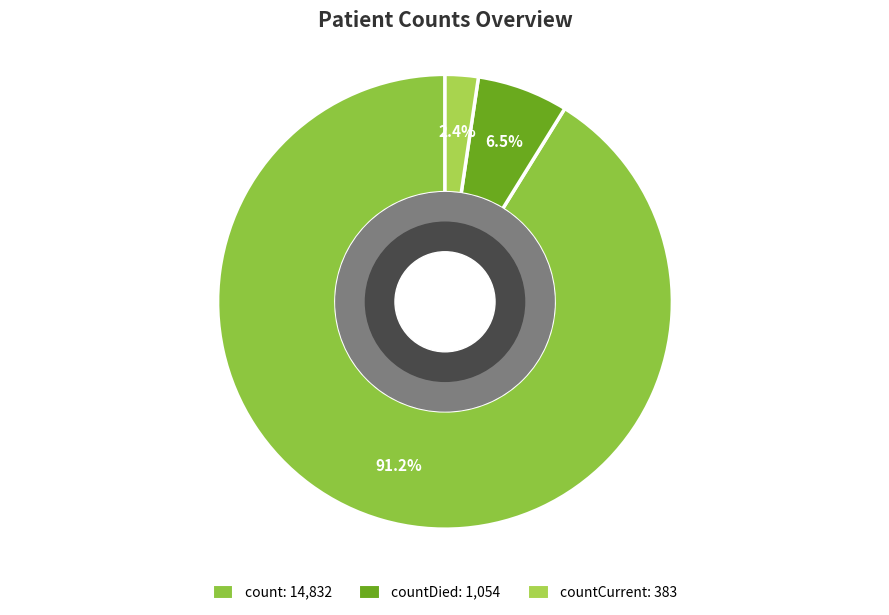

Is there a majority slice in this chart?

Yes